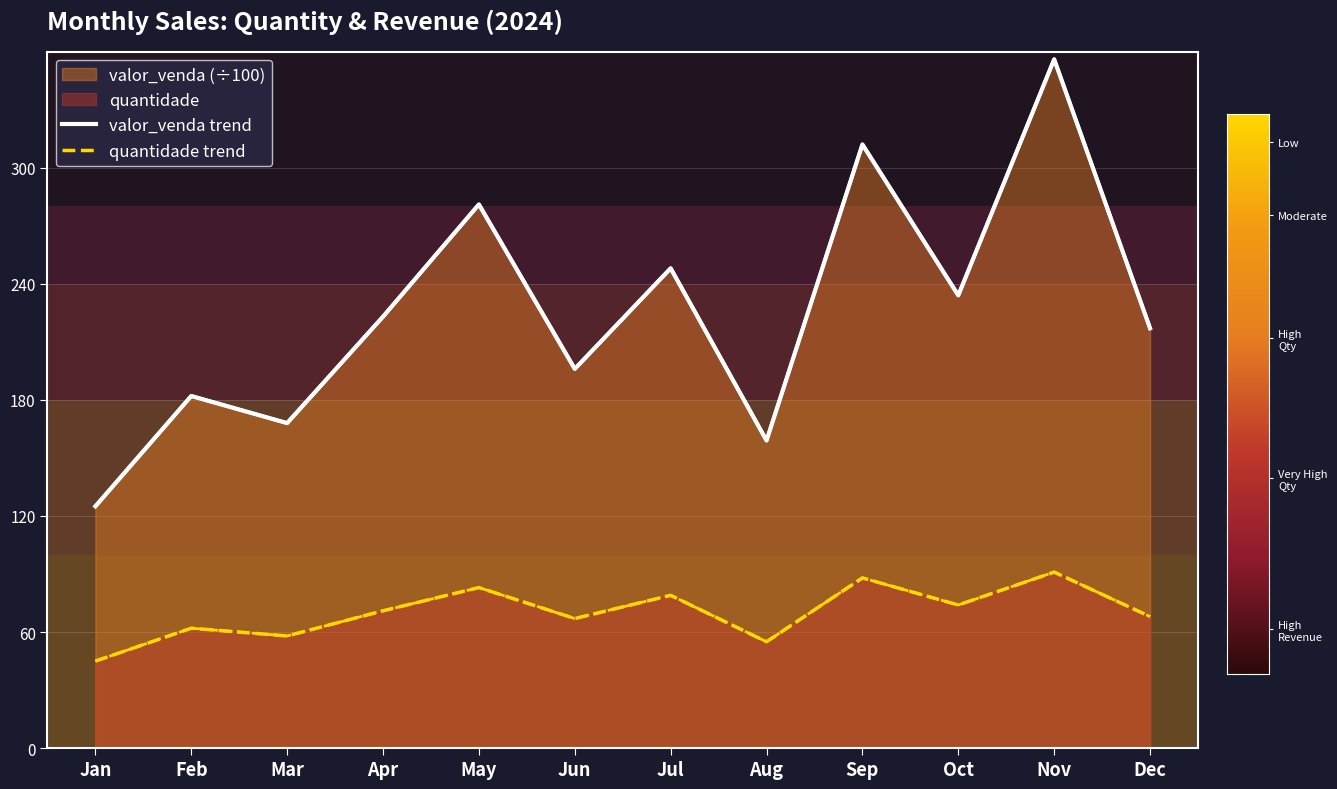

Which series has the largest total across all categories?

valor_venda trend